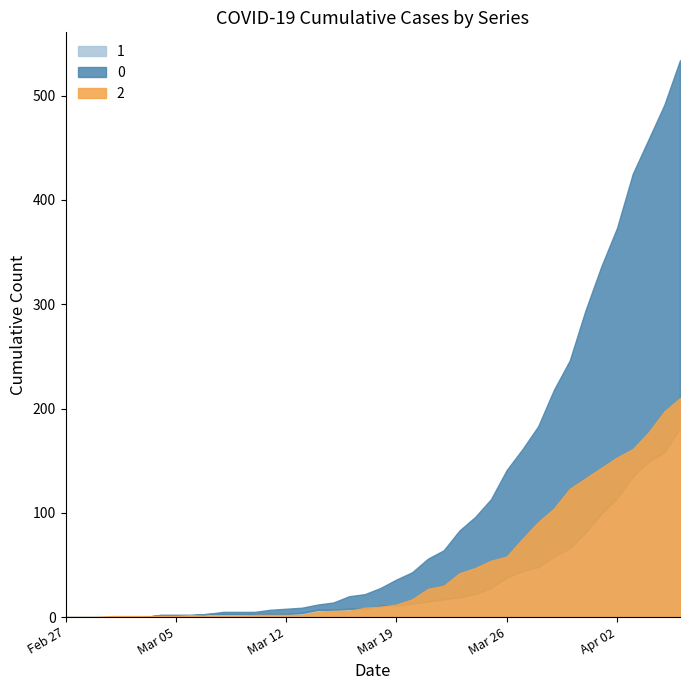

Rank the series by their maximum value, from lowest to highest.

1, 2, 0